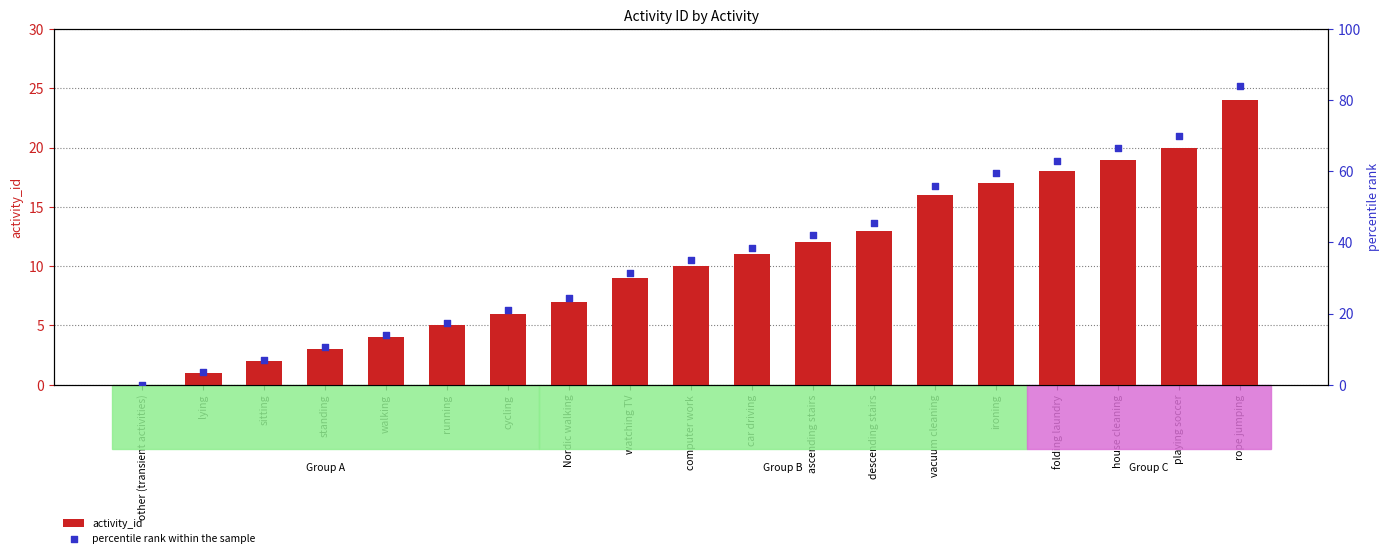

What are all the series names shown in the legend?

activity_id, percentile rank within the sample